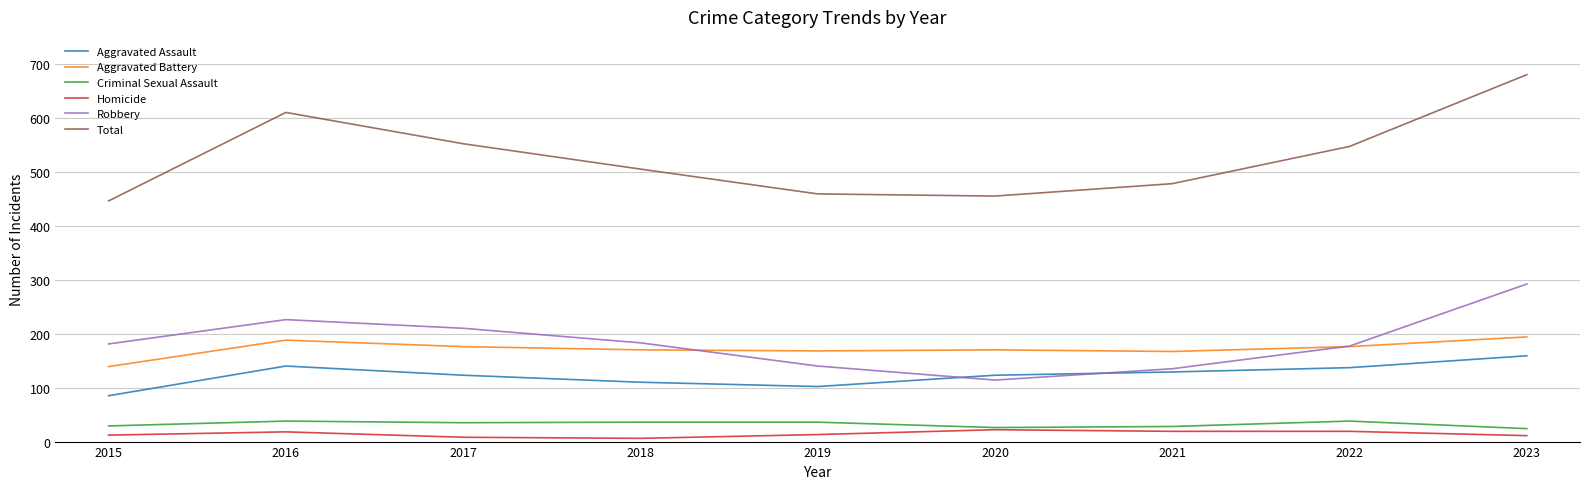

The Robbery series shows 226 at 2016. True or false?

True